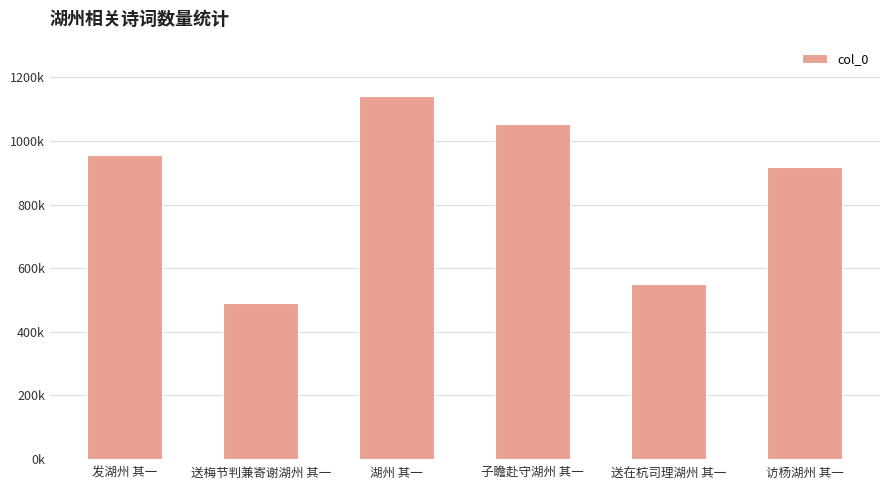

What is the difference between the values at 送在杭司理湖州 其一 and 发湖州 其一?

403817